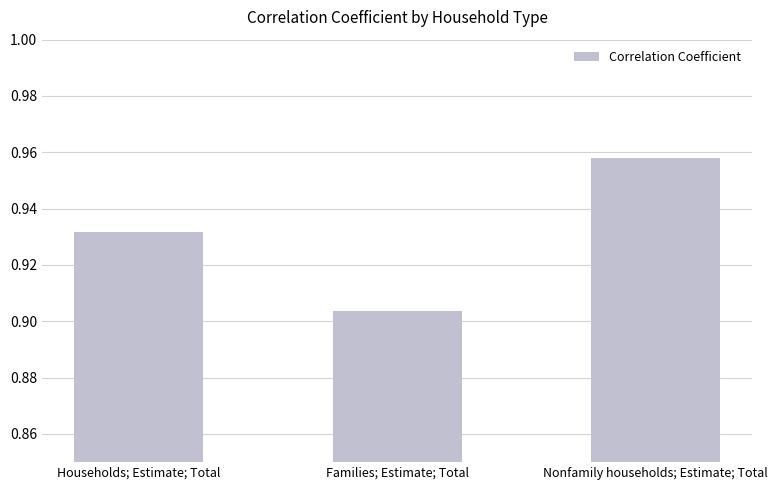

List the labels in order of value, largest first.

Nonfamily households; Estimate; Total, Households; Estimate; Total, Families; Estimate; Total